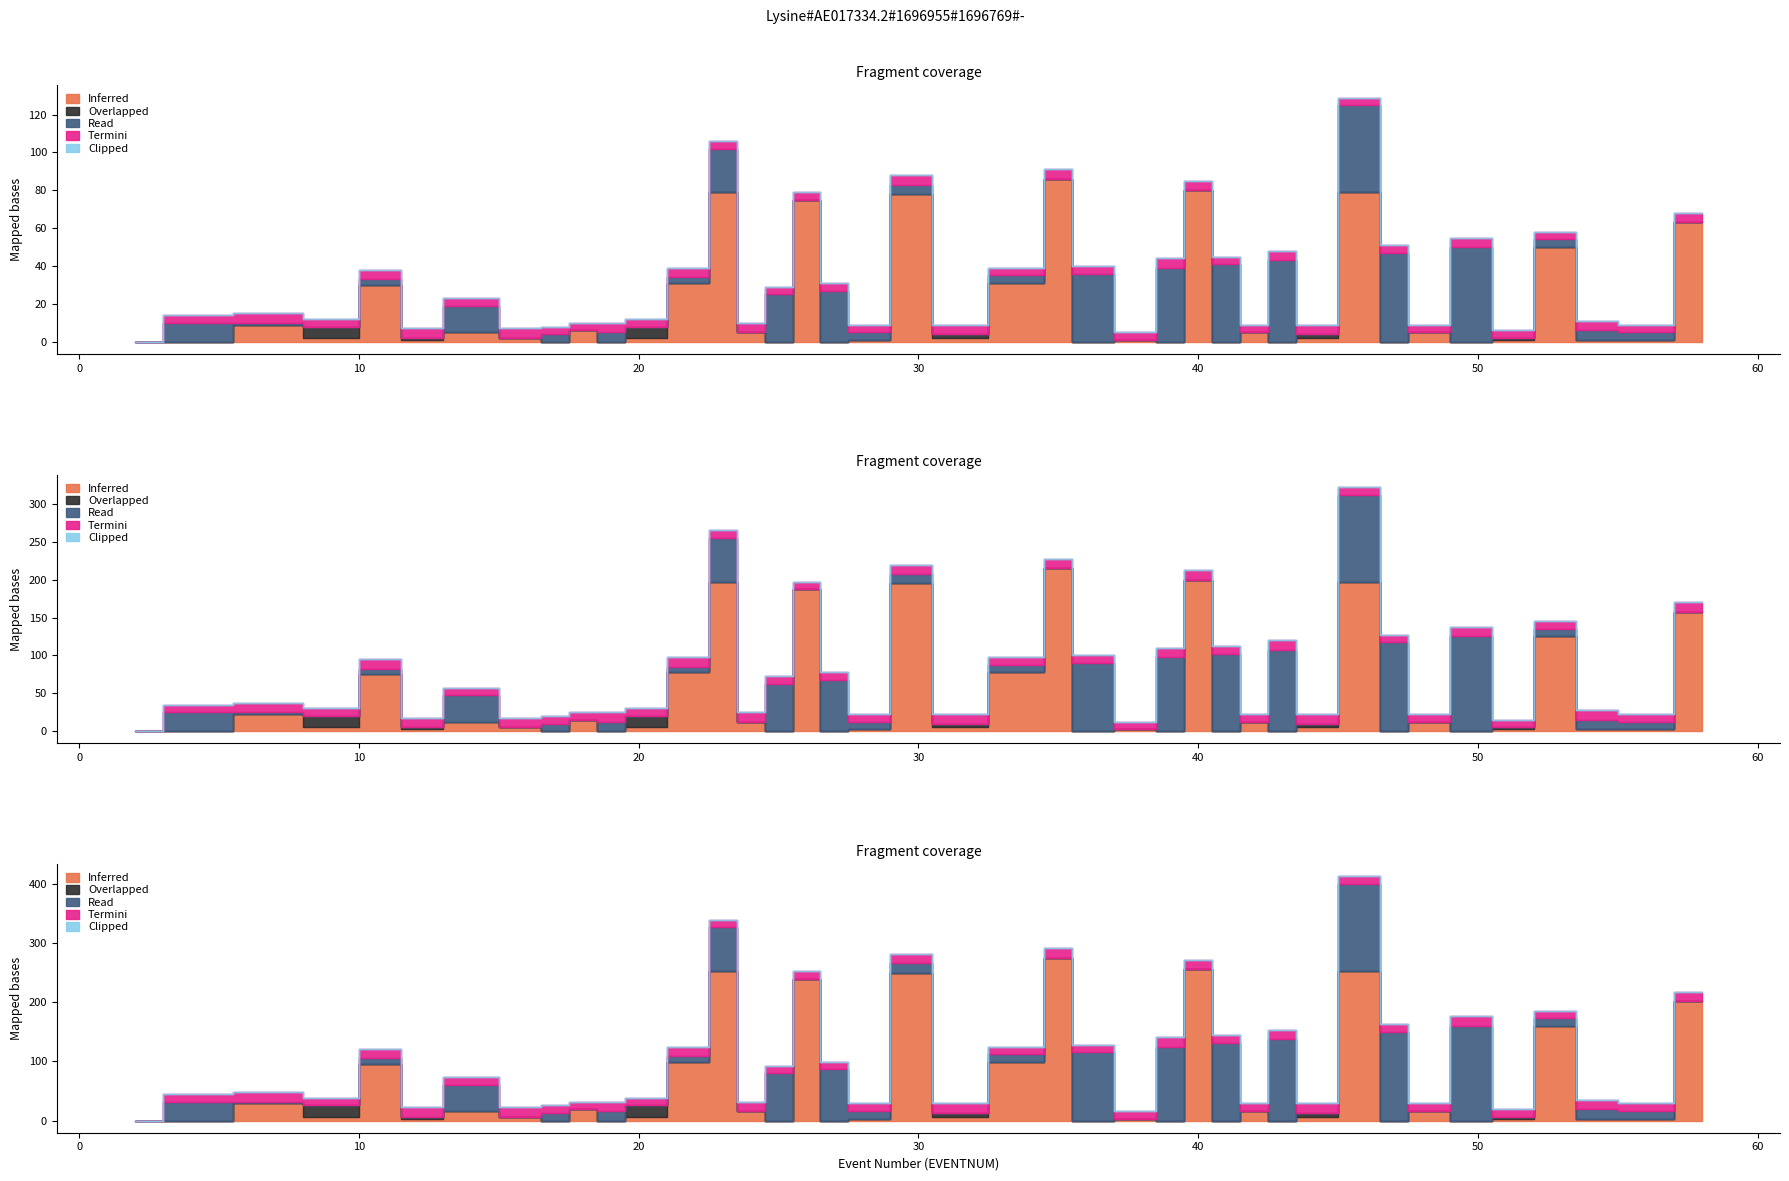

List the labels in order of Inferred value, smallest first.

2, 4, 17, 19, 25, 27, 36, 39, 41, 43, 47, 50, 12, 28, 38, 51, 54, 56, 9, 16, 20, 31, 44, 14, 24, 42, 48, 18, 7, 11, 22, 34, 53, 58, 26, 30, 23, 46, 40, 35